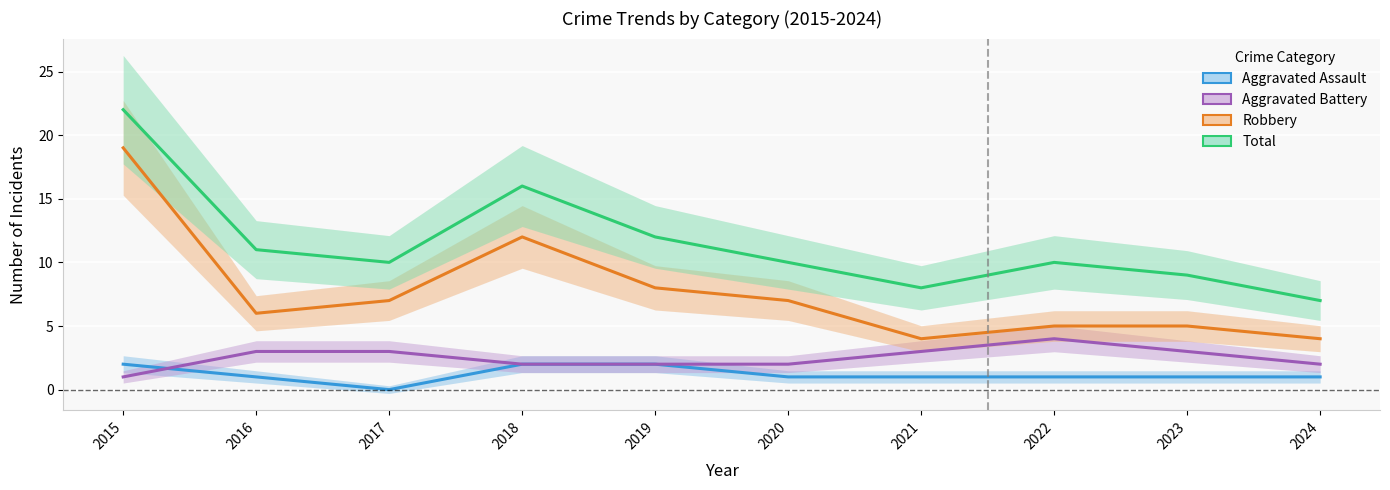

How many data points in Robbery are above 7?

3